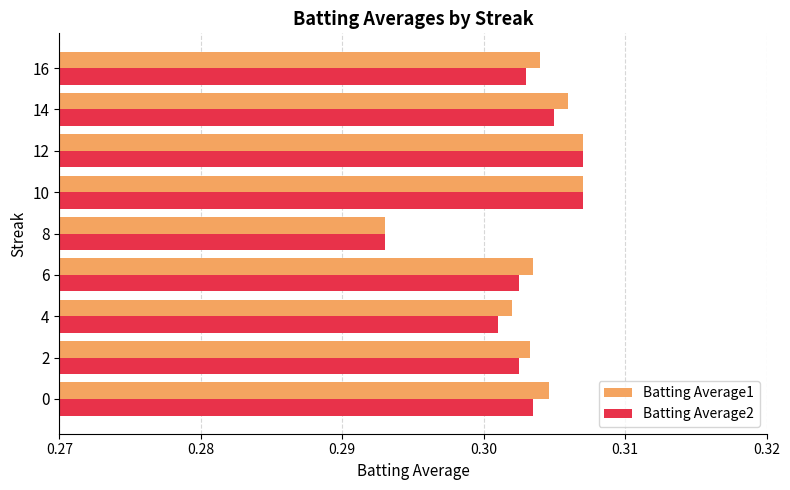

Is the value of Batting Average1 at 2 greater than the value of Batting Average2 at 14?

No